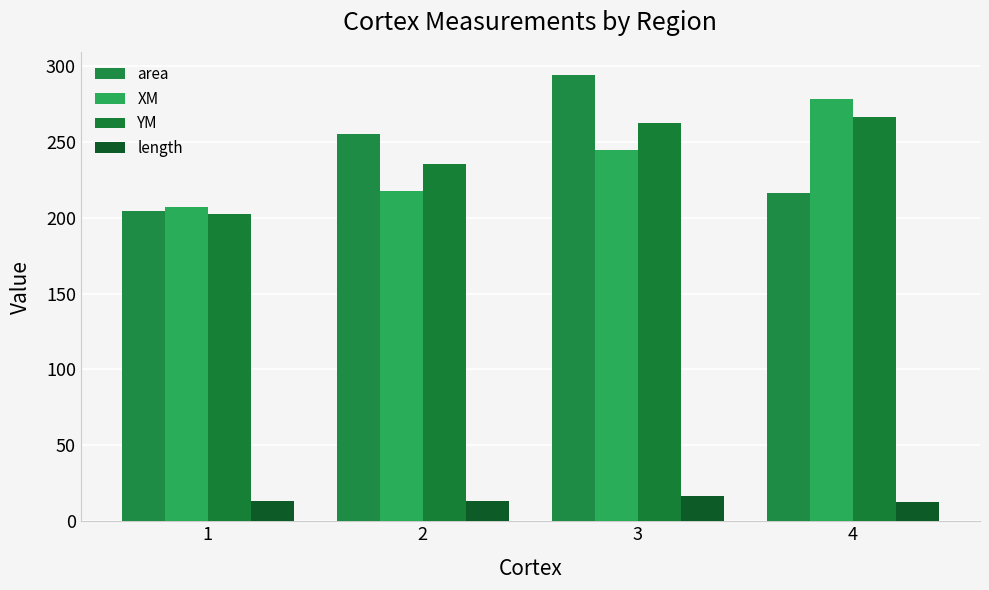

How many bars are there in total?

16